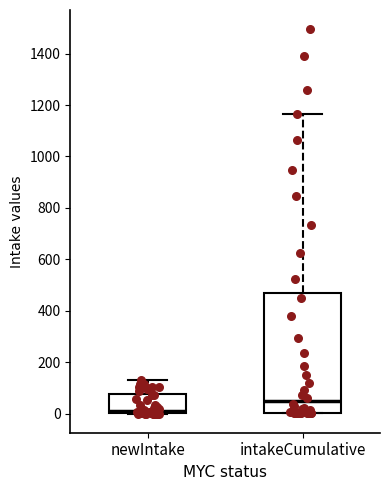

Where does the median line of the box for intakeCumulative sit on the y-axis? The values are not printed on the chart, so give them approximately, as read against the axis.

40